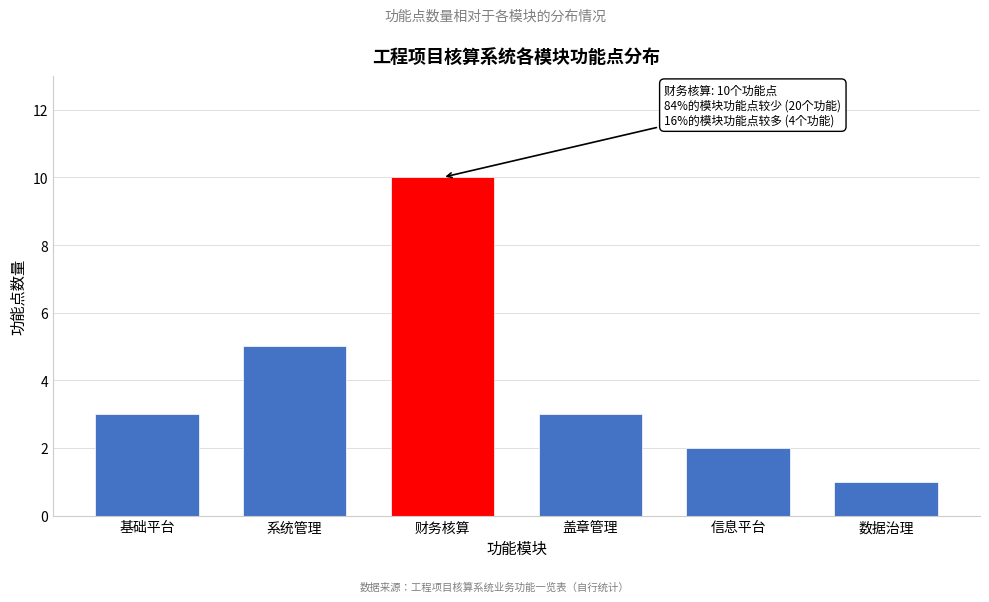

Reading left to right, transcribe all the data shown in this chart.

基础平台=3	系统管理=5	财务核算=10	盖章管理=3	信息平台=2	数据治理=1